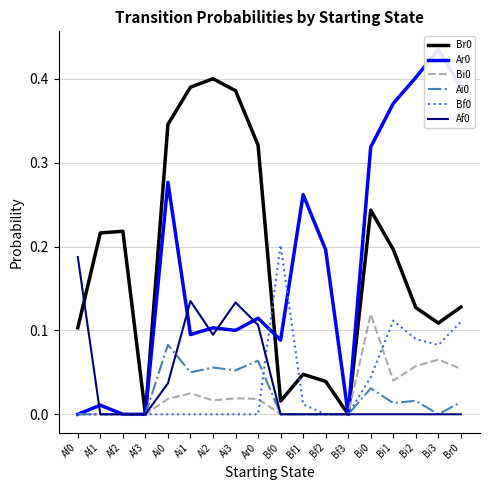

Between which two adjacent categories do Af0 and Bf0 first intersect?

Ar0 and Bf0